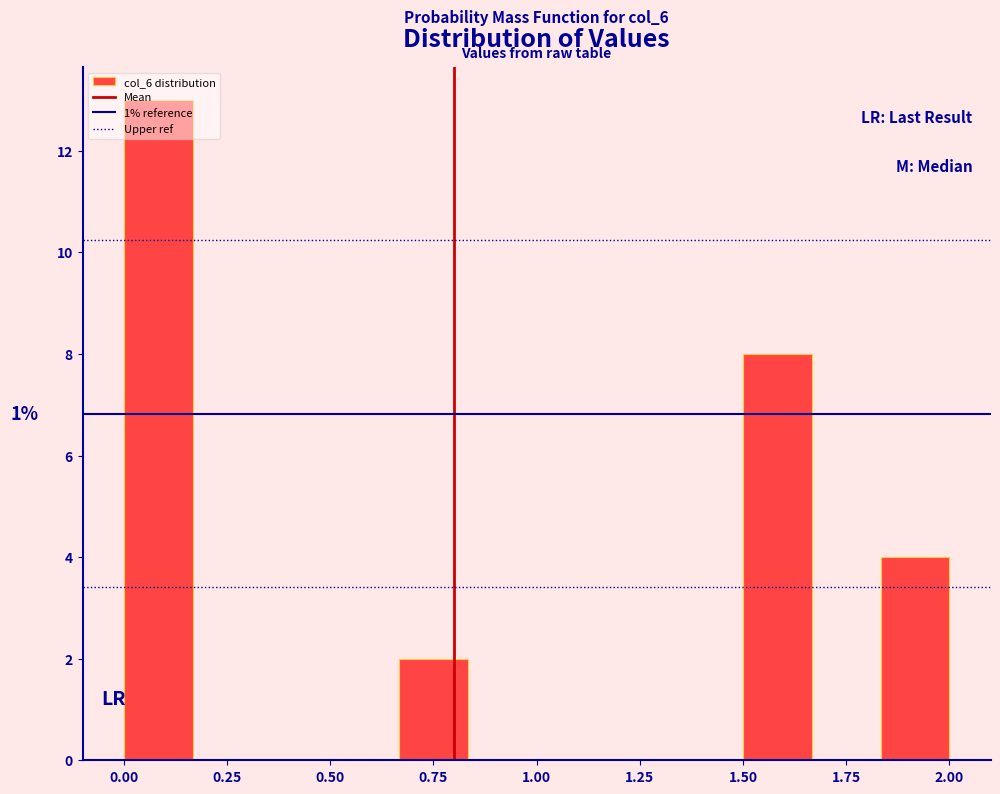

Read against the x-axis, roughly where is the centre of the tallest bar?

0.10